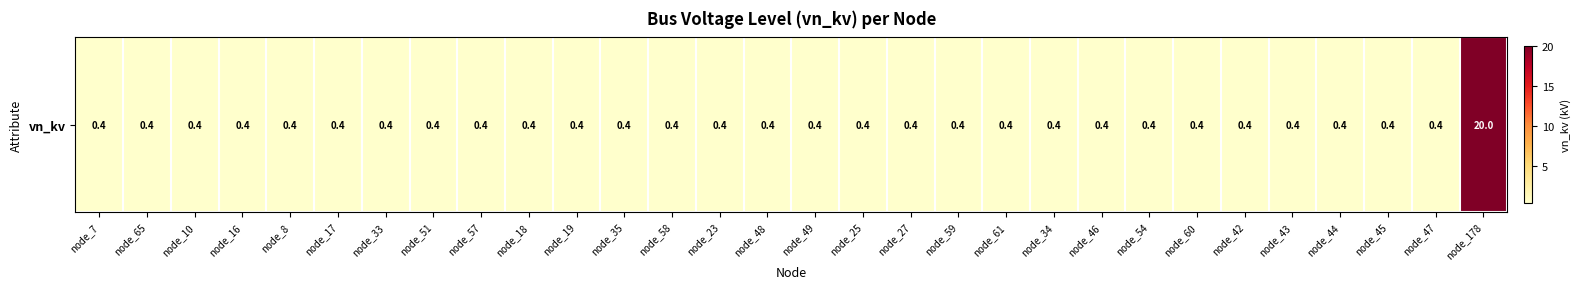

List the labels in order of value, largest first.

node_178, node_7, node_65, node_10, node_16, node_8, node_17, node_33, node_51, node_57, node_18, node_19, node_35, node_58, node_23, node_48, node_49, node_25, node_27, node_59, node_61, node_34, node_46, node_54, node_60, node_42, node_43, node_44, node_45, node_47